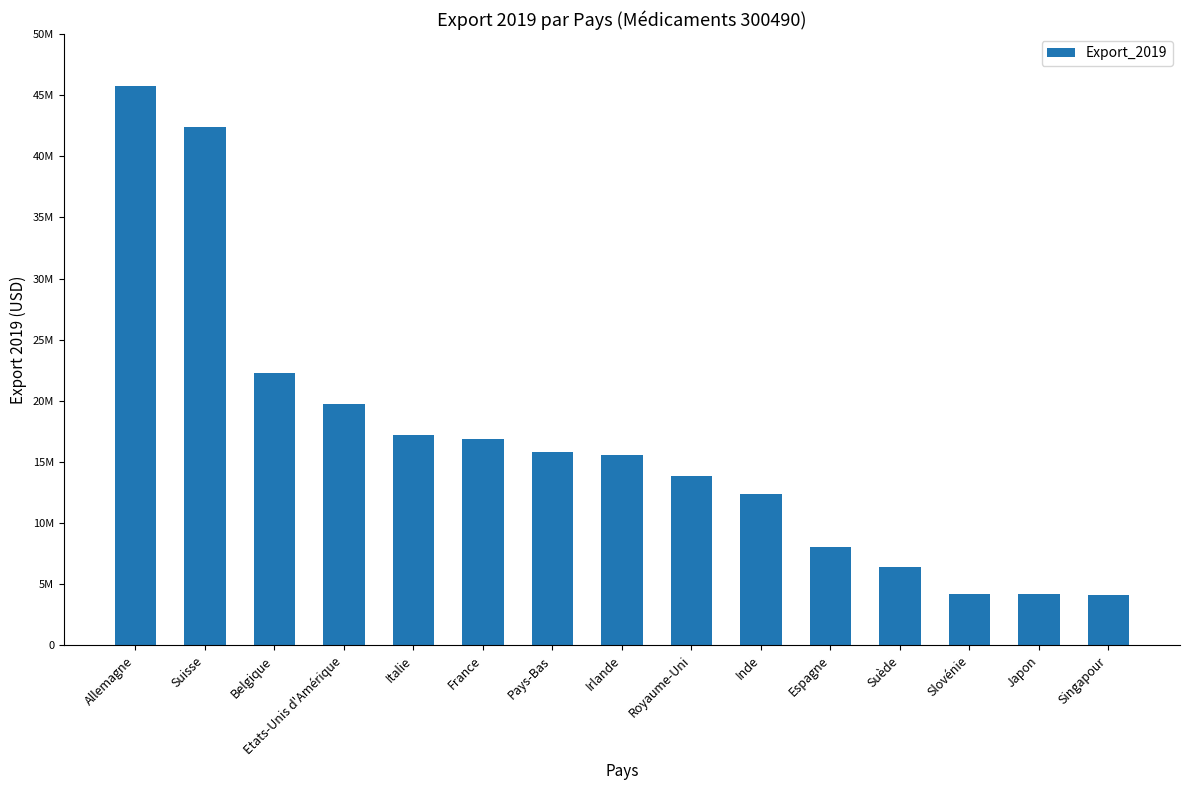

Does the chart contain any negative values?

No